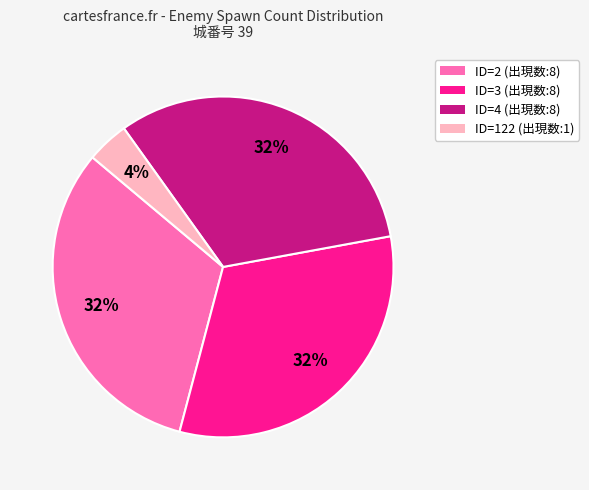

Is it true that ID=122 (出現数:1) is 4% of the pie?

True